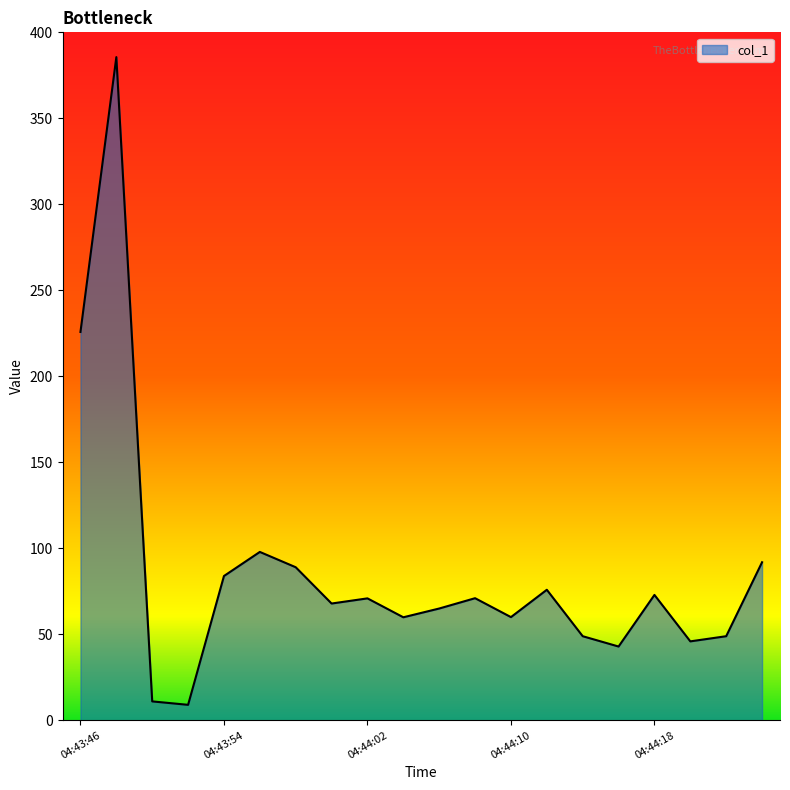

What is the maximum value shown in the chart?

385.6